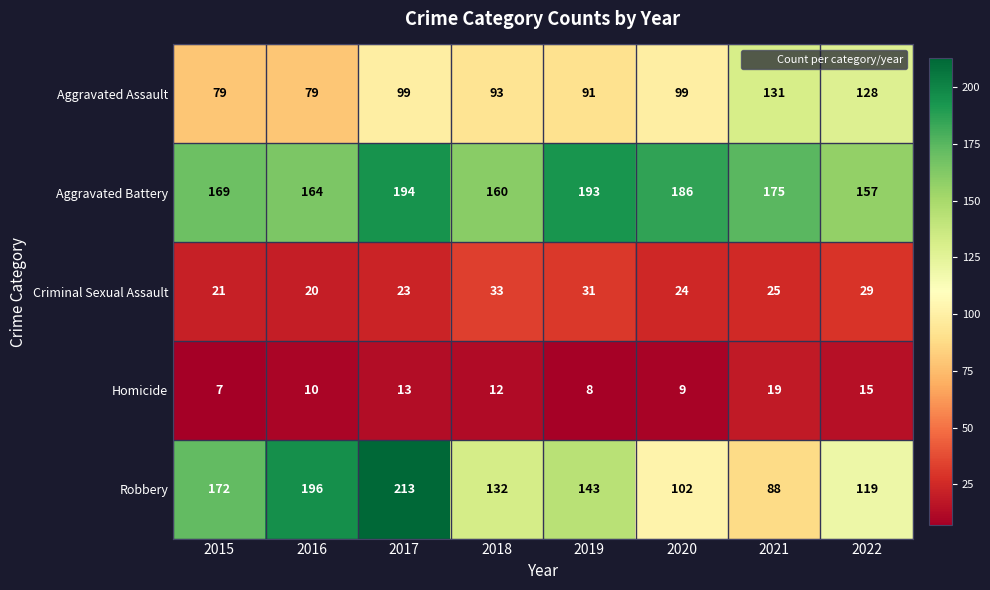

At which category is the sum across all series the highest?

2017